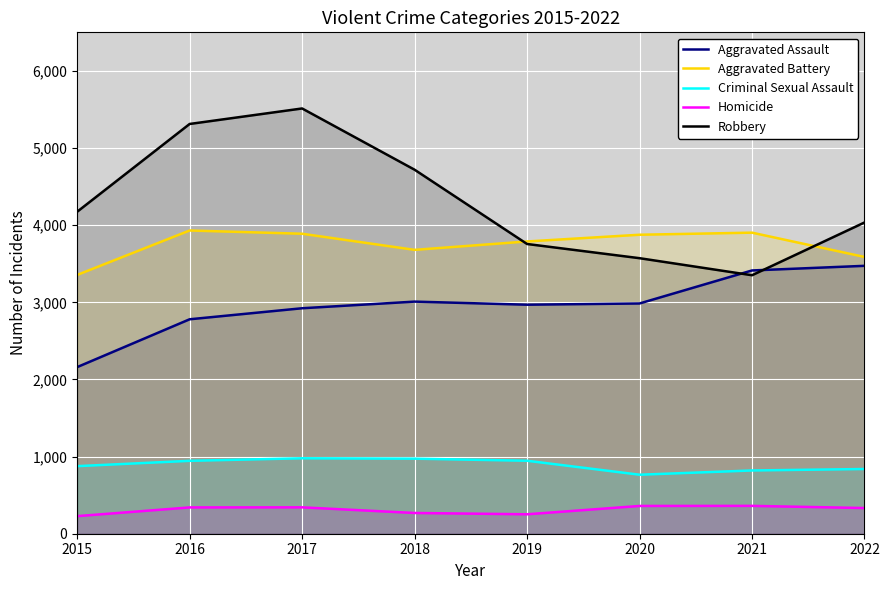

At how many categories does at least one series exceed 3621?

8